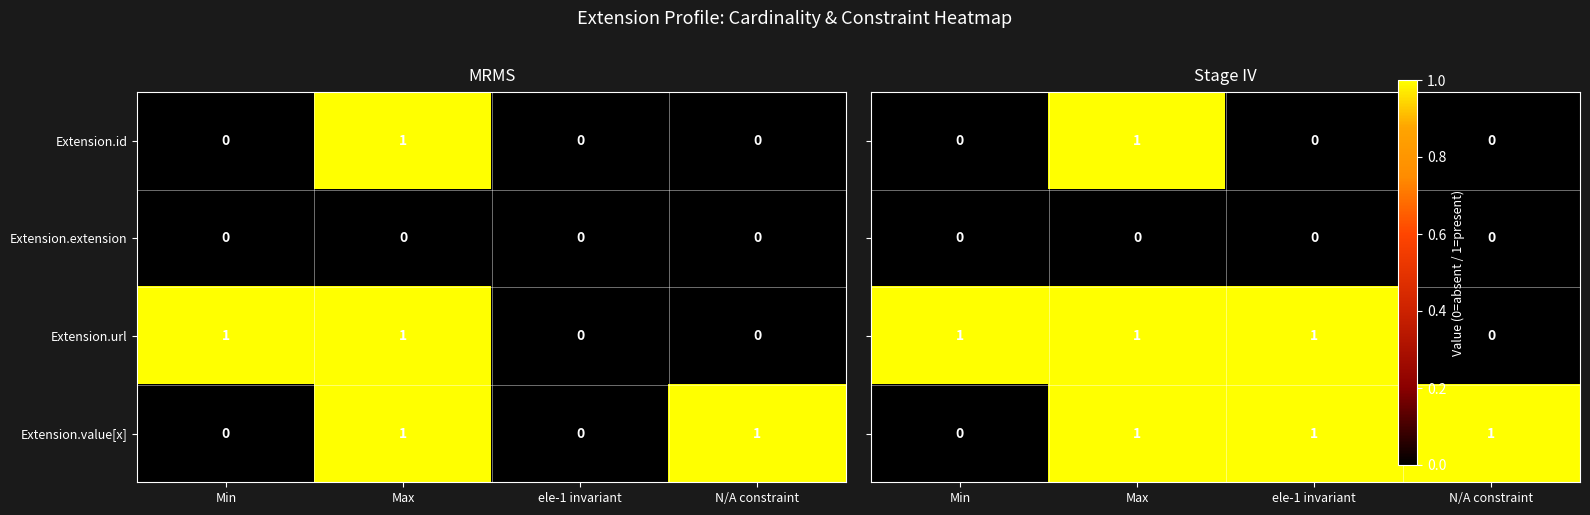

The value of Extension.id at ele-1 invariant is 0. True or false?

True